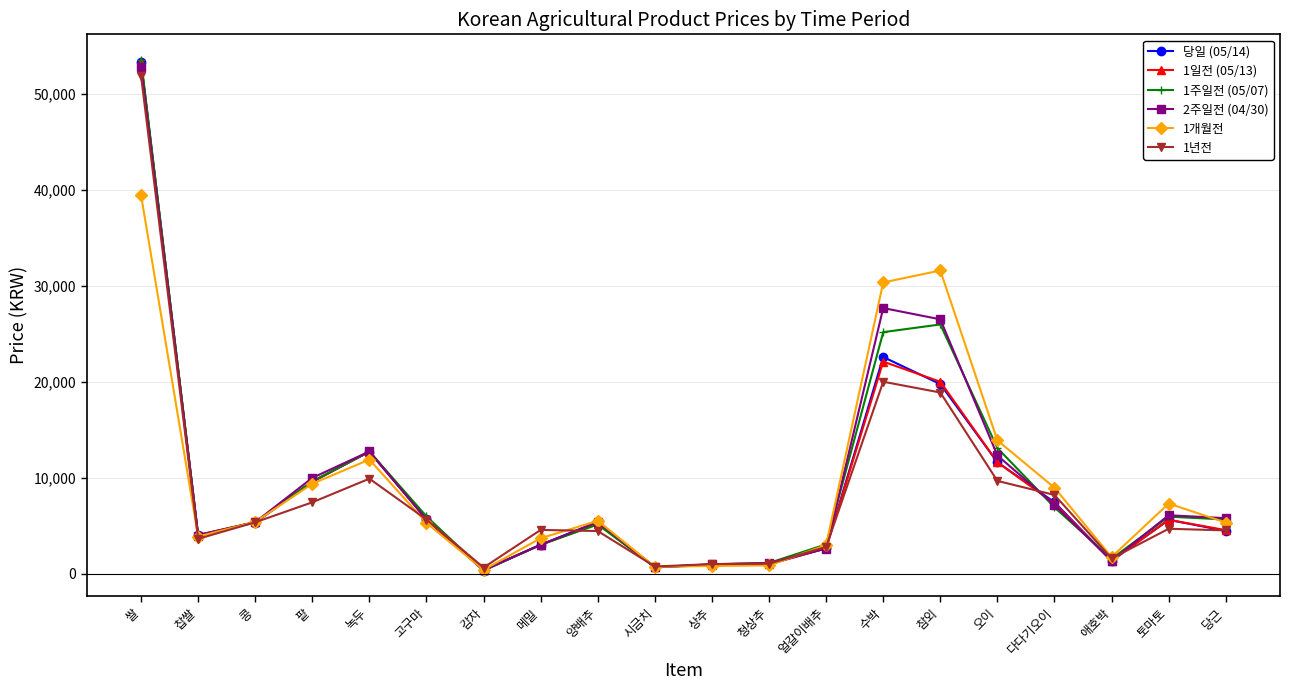

True or false: 1일전 (05/13) has a value of 19989 at 참외.

True